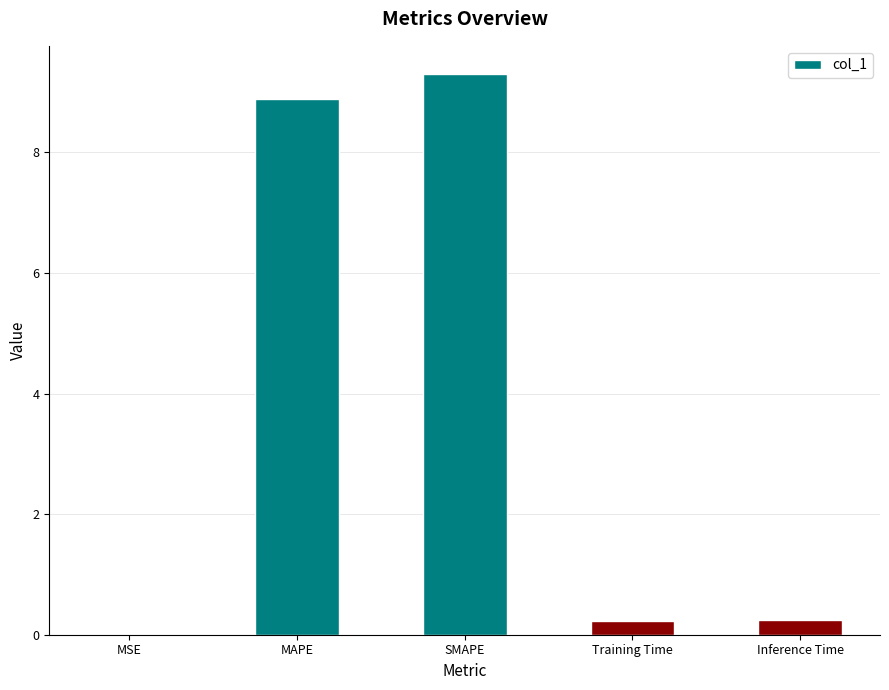

Which has a higher value, MAPE or Training Time?

MAPE